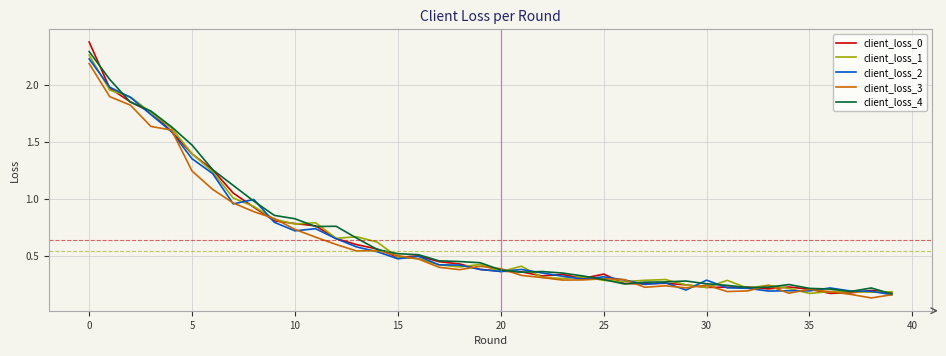

What is the greatest value displayed?

2.4